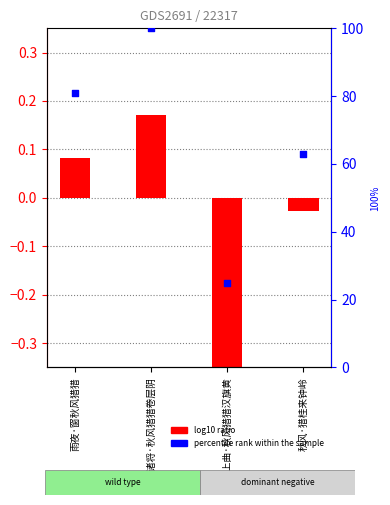

Is the value of percentile rank within the sample at 塞上曲·秋风猎猎汉旗黄 greater than the value of col_0 at 塞上曲·秋风猎猎汉旗黄?

Yes